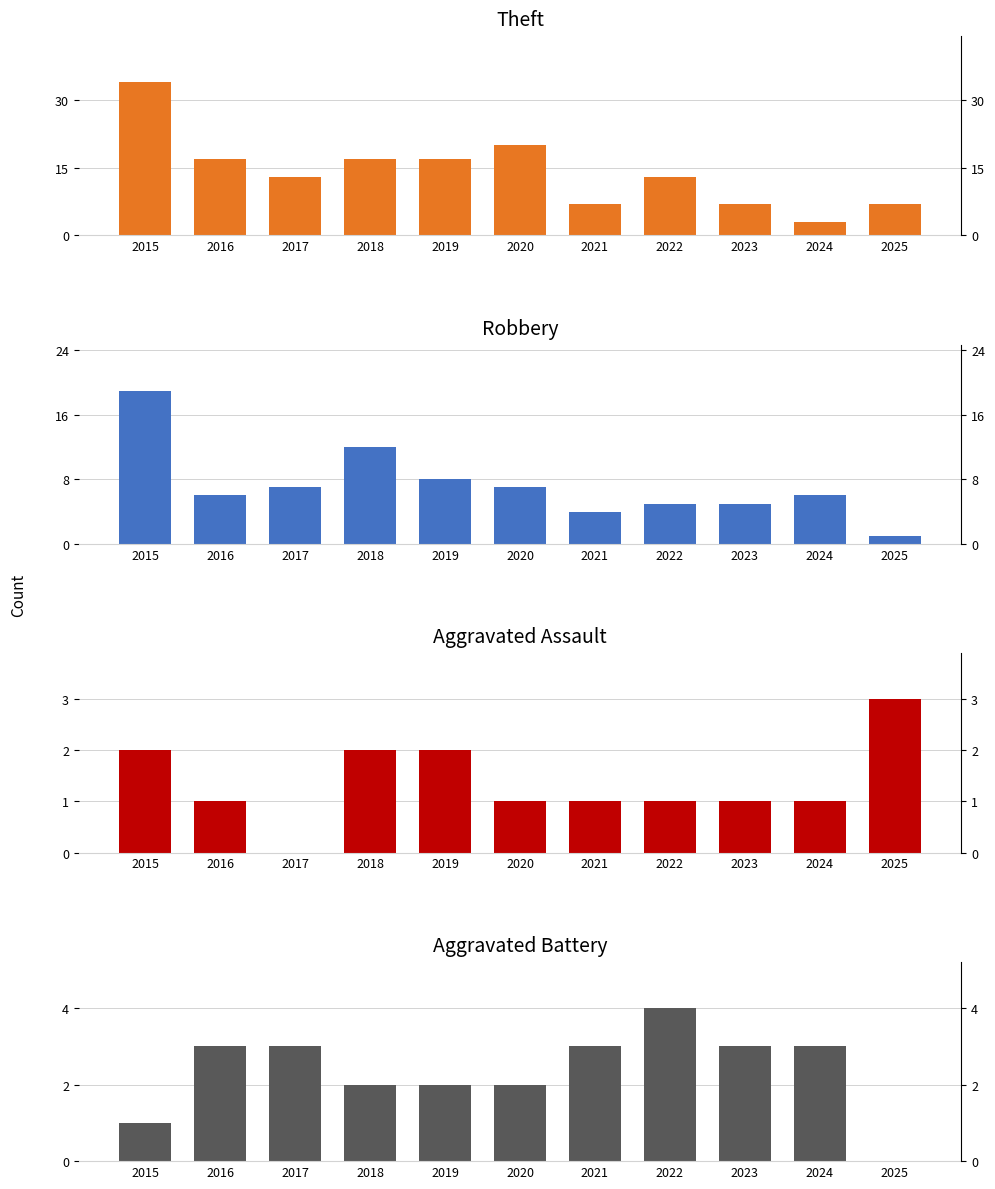

Reading left to right, what are all the values shown in this chart?

Theft: 34	17	13	17	17	20	7	13	7	3	7
Robbery: 19	6	7	12	8	7	4	5	5	6	1
Aggravated Assault: 2	1	0	2	2	1	1	1	1	1	3
Aggravated Battery: 1	3	3	2	2	2	3	4	3	3	0